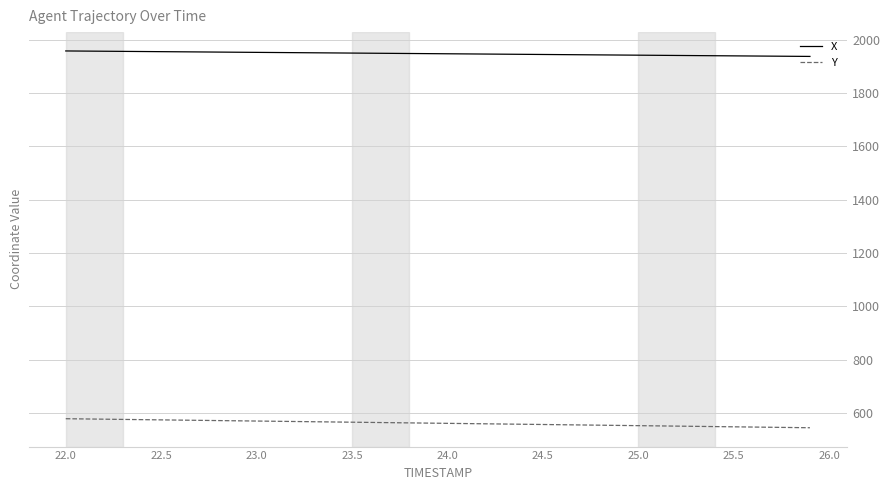

What is the highest value of the X series?

1957.8